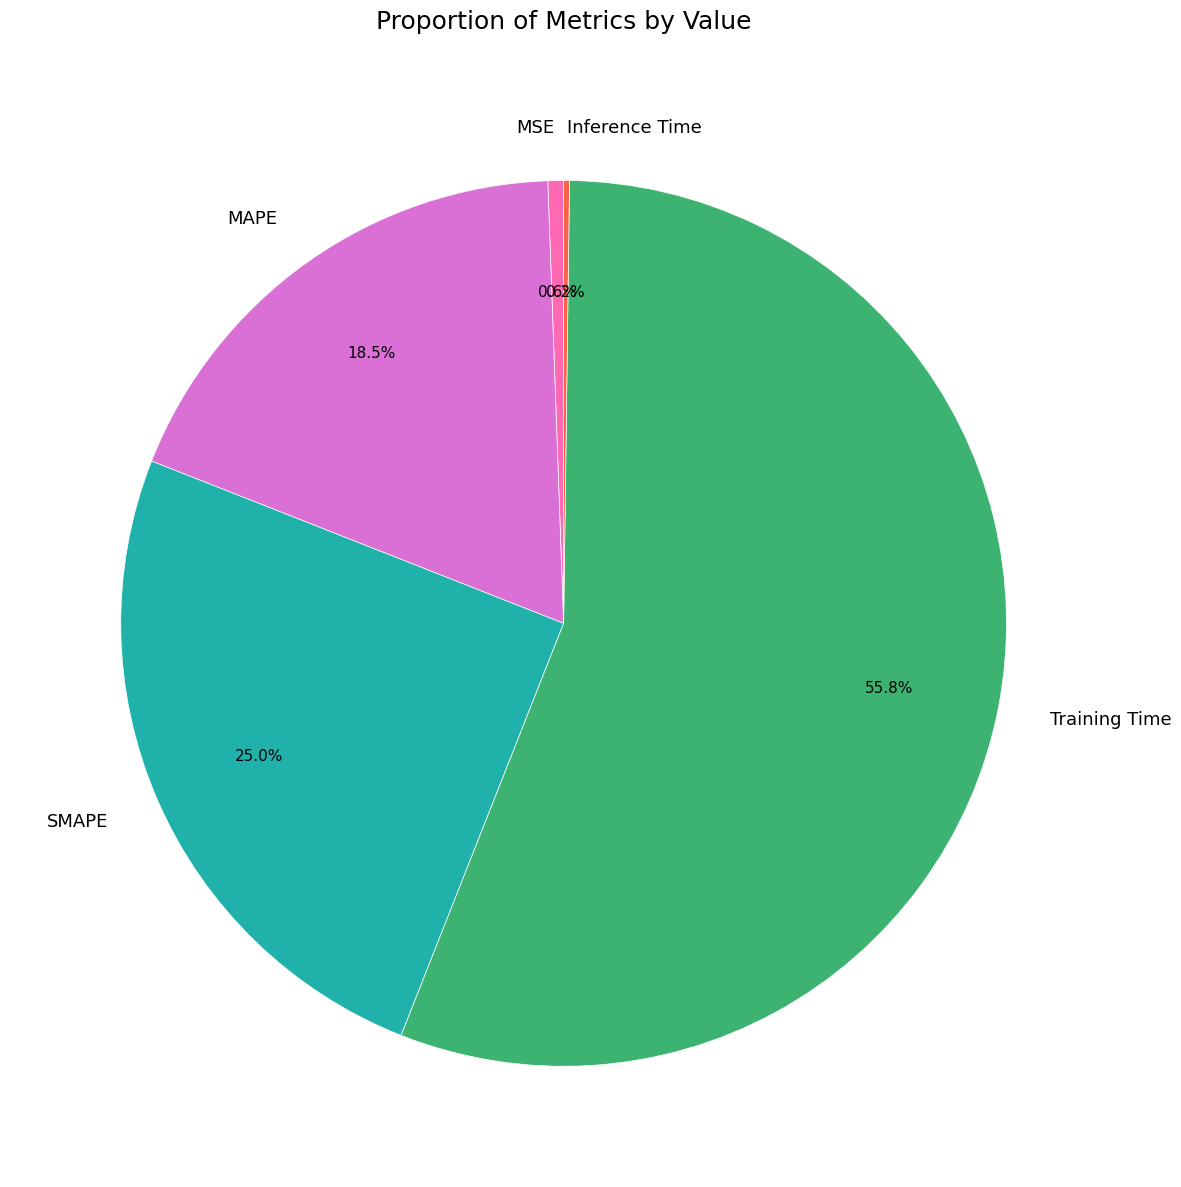

Which slice is the largest?

Training Time